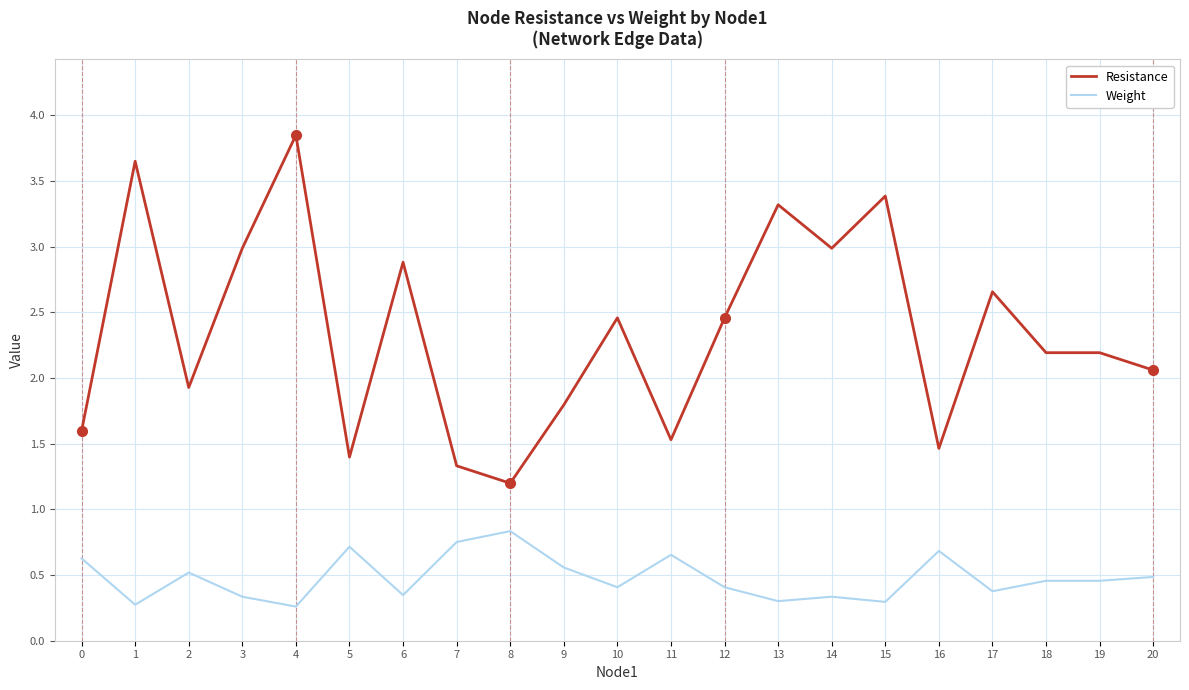

What is the difference between the Resistance values at 14 and 12?

0.5